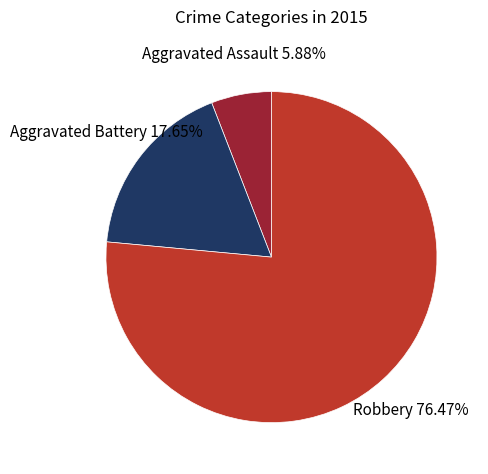

What is the smallest slice in the pie chart?

Aggravated Assault